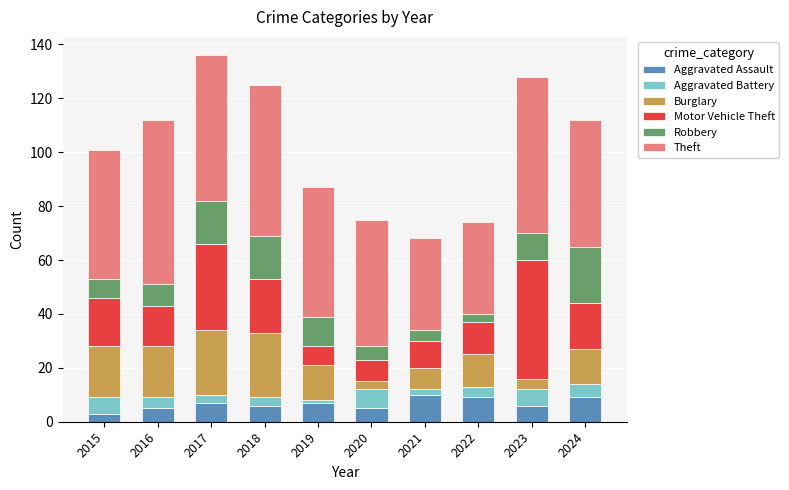

What is the total value across all series at 2017?

136